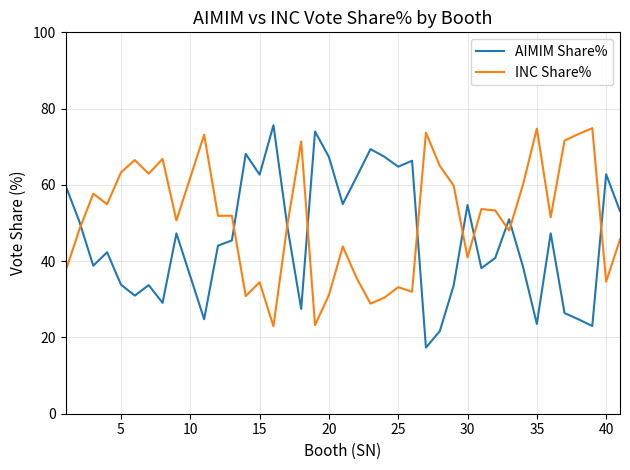

Does the chart have visible grid lines?

Yes